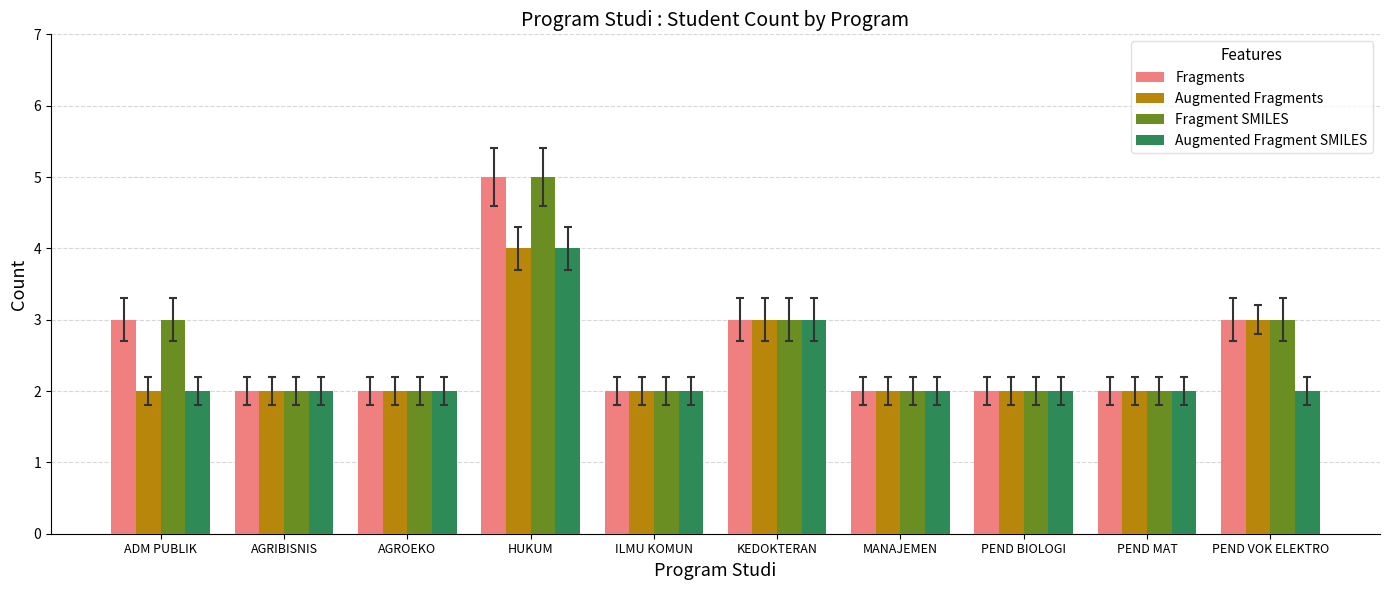

What is the difference between the second highest and minimum values in the Fragment SMILES series?

1